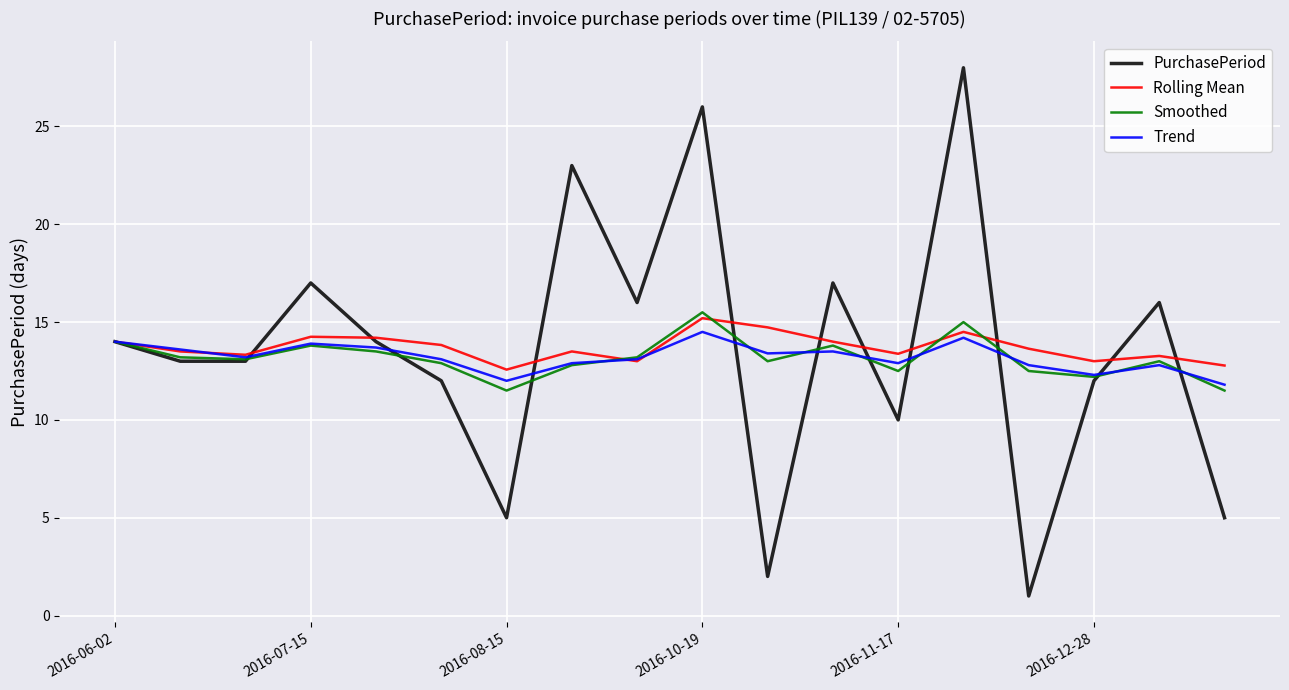

Which series has the largest range (max minus min)?

PurchasePeriod